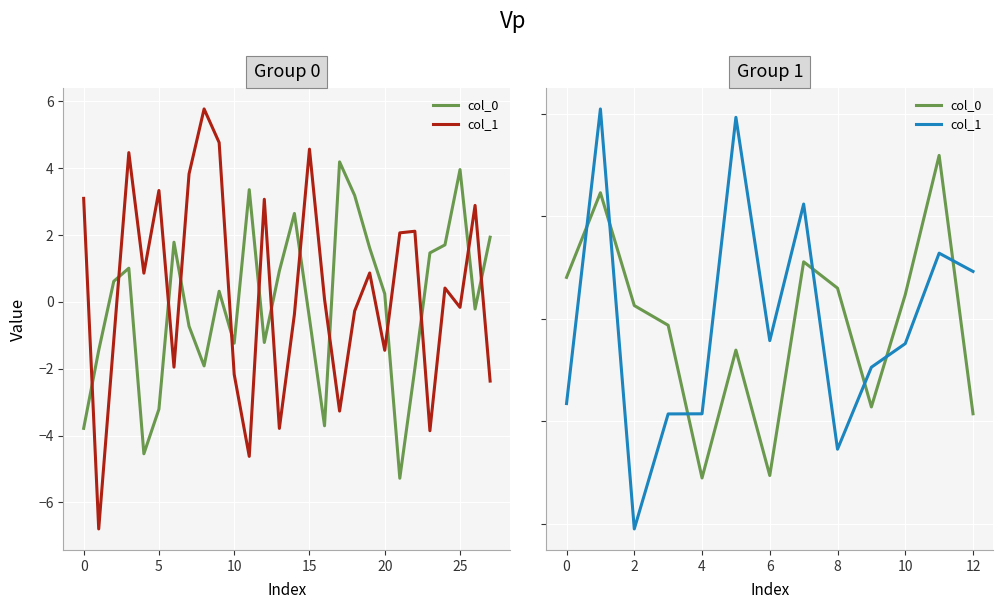

Rank the series by their maximum value, from highest to lowest.

col_1, col_0